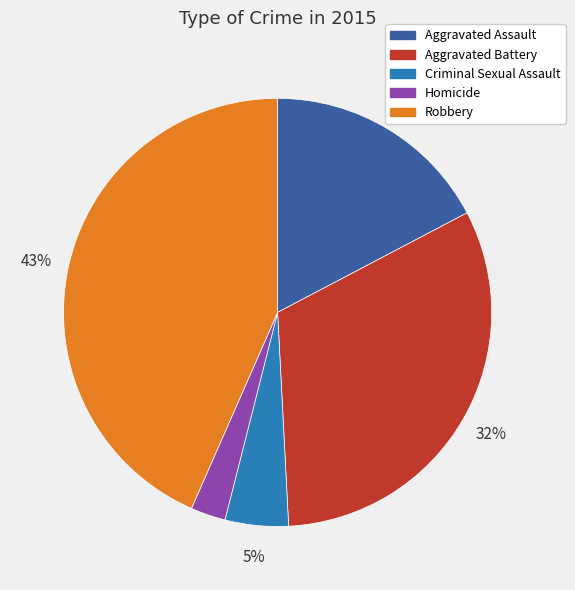

Is it true that Robbery is 43% of the pie?

True